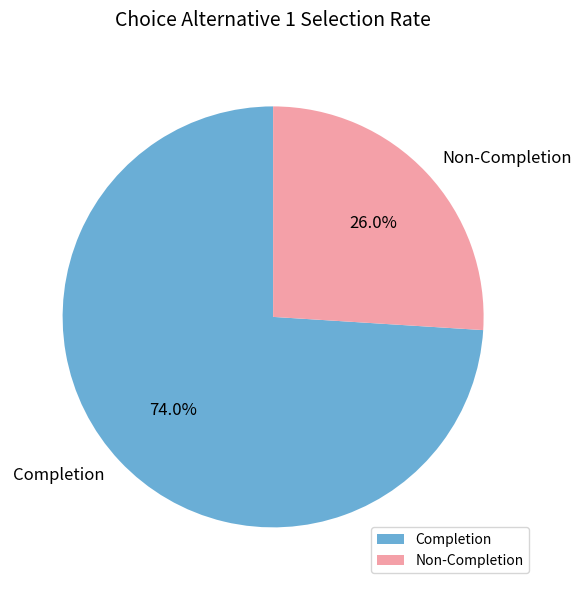

Between Completion and Non-Completion, which is larger?

Completion